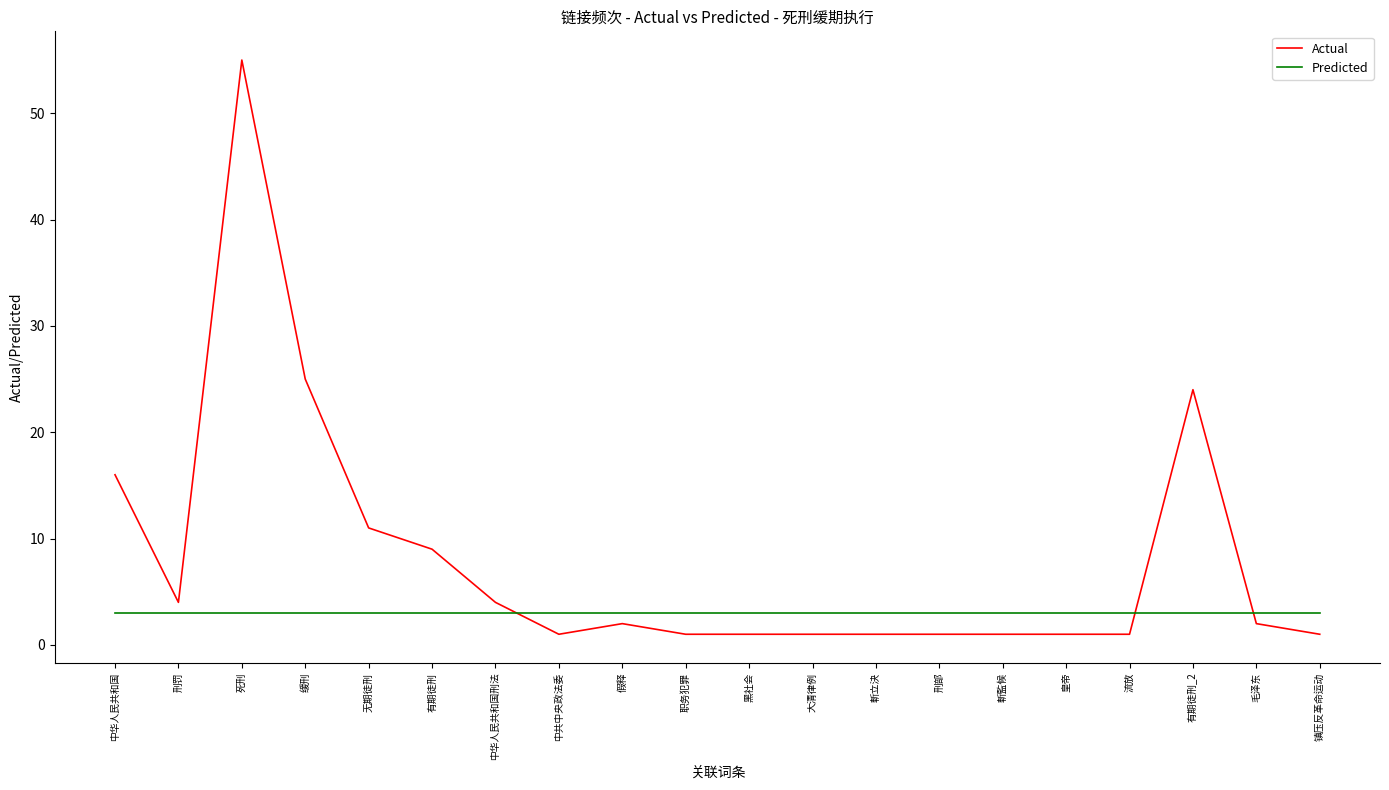

Which series changed the most between 无期徒刑 and 斬立決?

Actual